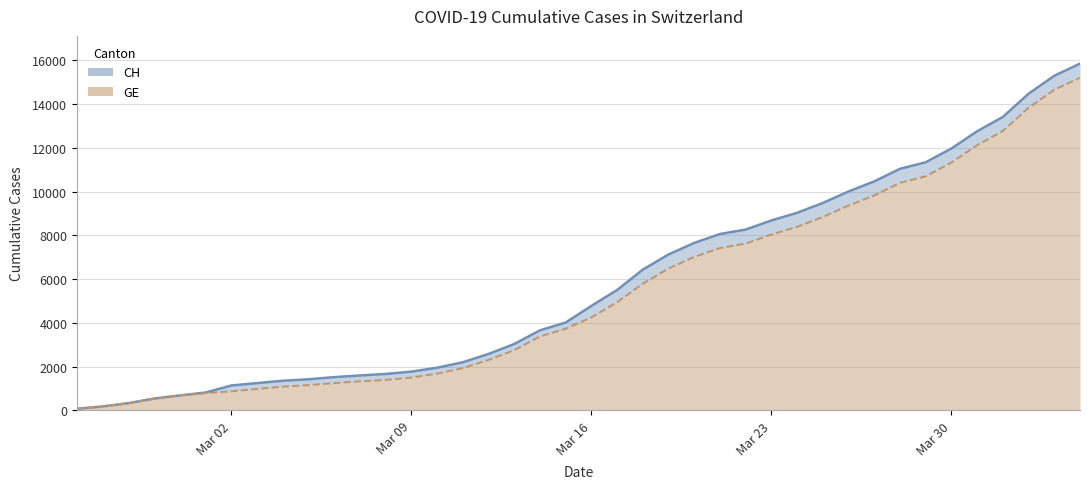

Which series has the widest spread of values?

CH